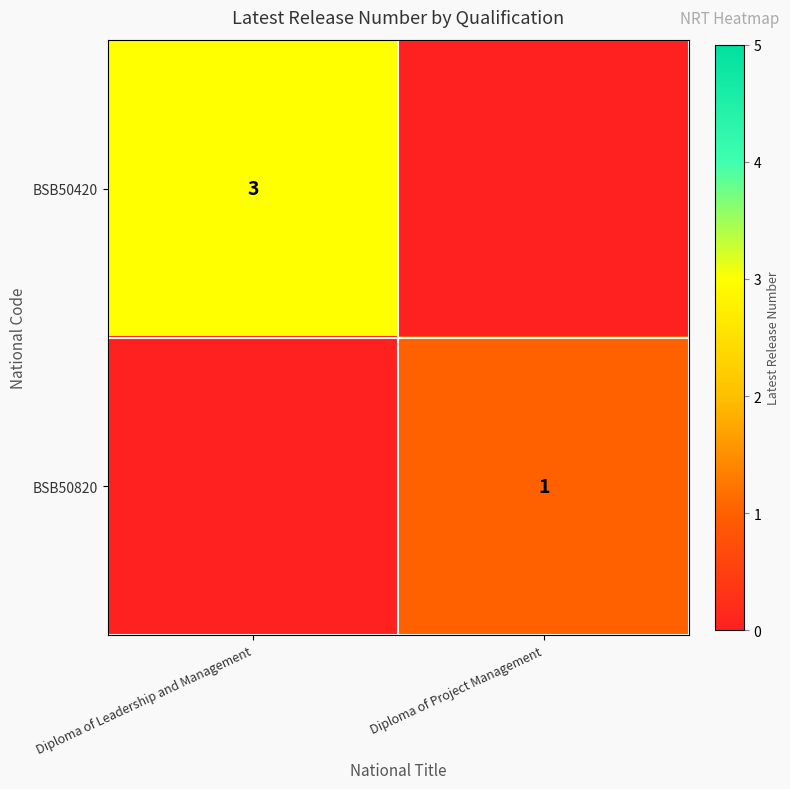

The value of BSB50420 at Diploma of Leadership and Management is 4. True or false?

False